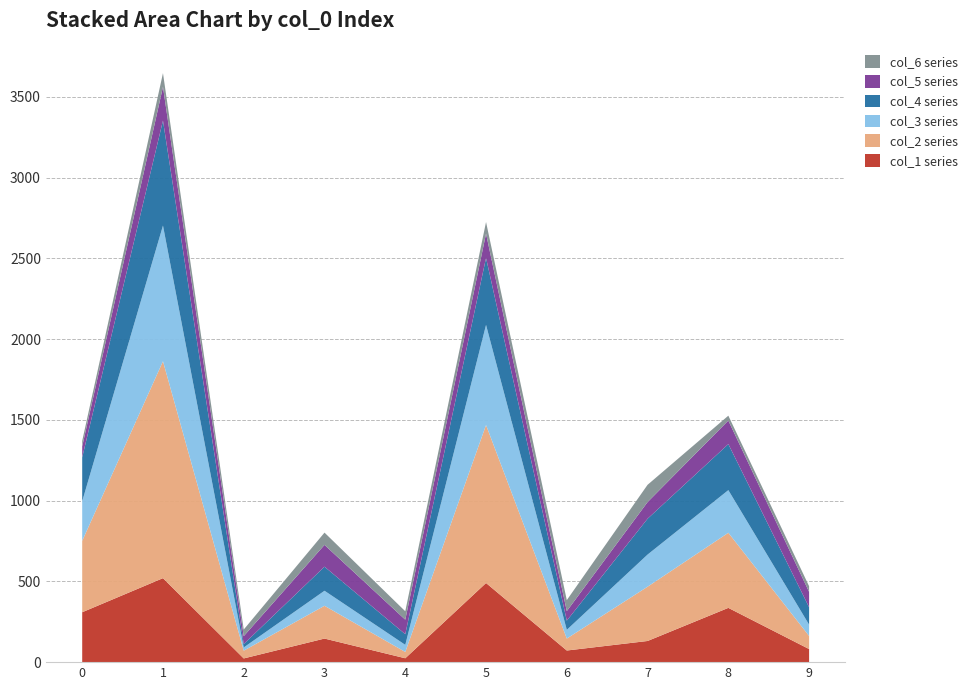

Reading left to right, list all the values displayed in this chart.

col_1: 0=309	1=520	2=23	3=146	4=24	5=490	6=72	7=131	8=336	9=81
col_2: 0=442	1=1343	2=48	3=203	4=39	5=978	6=74	7=336	8=465	9=81
col_3: 0=245	1=840	2=20	3=93	4=44	5=620	6=54	7=199	8=264	9=70
col_4: 0=272	1=650	2=21	3=149	4=66	5=415	6=57	7=222	8=285	9=108
col_5: 0=68	1=209	2=49	3=135	4=90	5=150	6=59	7=103	8=146	9=95
col_6: 0=34	1=85	2=41	3=76	4=52	5=72	6=68	7=107	8=30	9=35